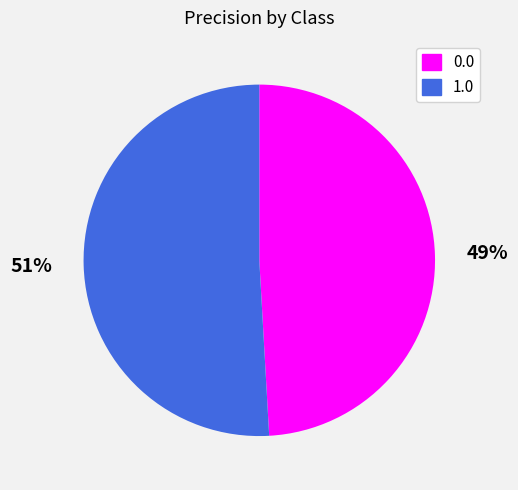

Which category has the biggest portion of the pie?

1.0